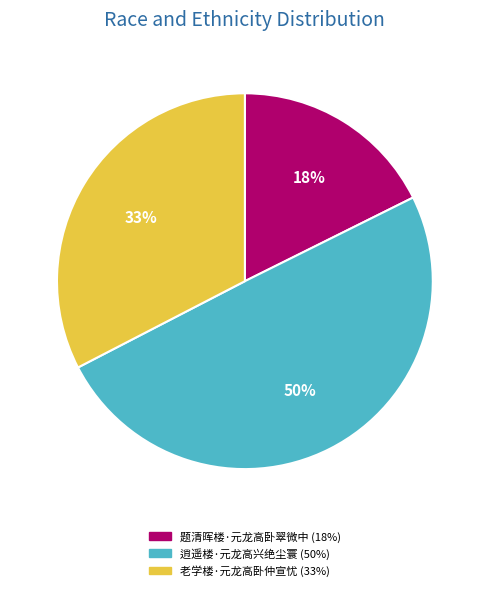

How many slices are in this pie chart?

3